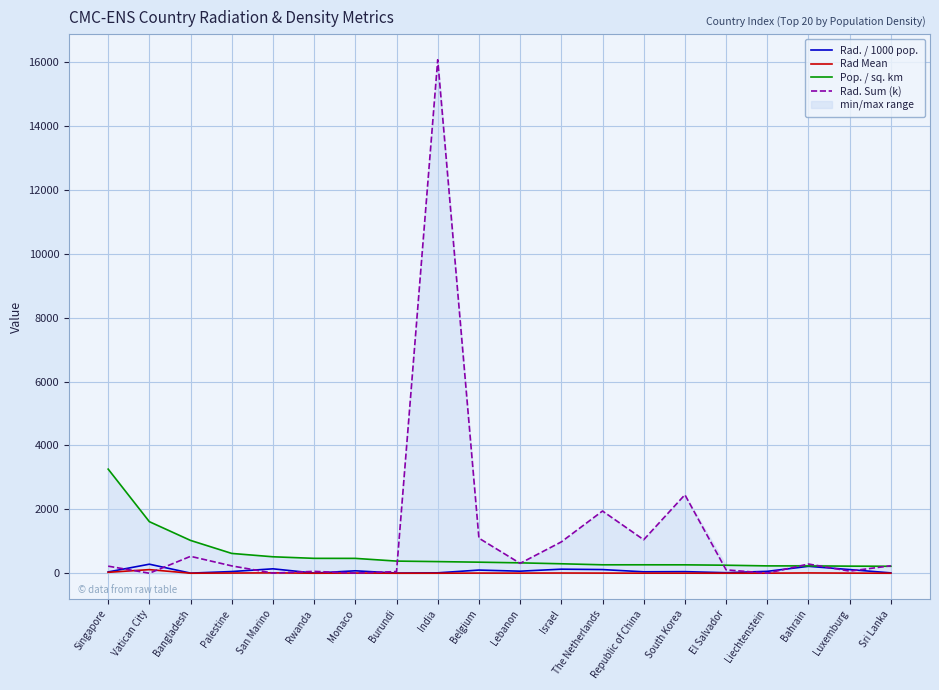

What is the difference between the Rad. / 1000 pop. values at South Korea and Rwanda?

44.9